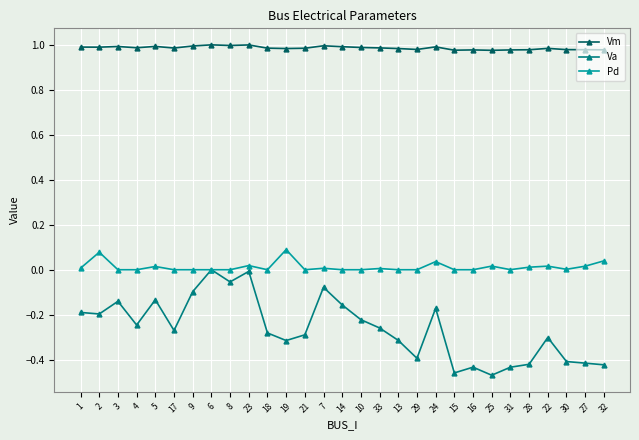

The Va series shows -0.2 at 16. True or false?

False